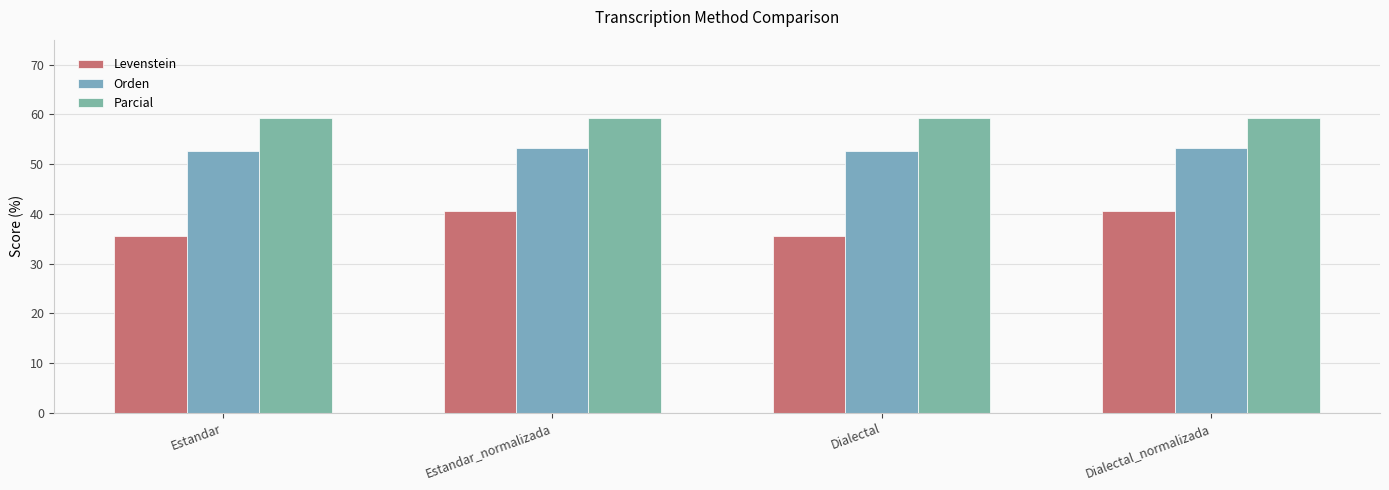

Which series changed the most between Estandar and Dialectal_normalizada?

Levenstein